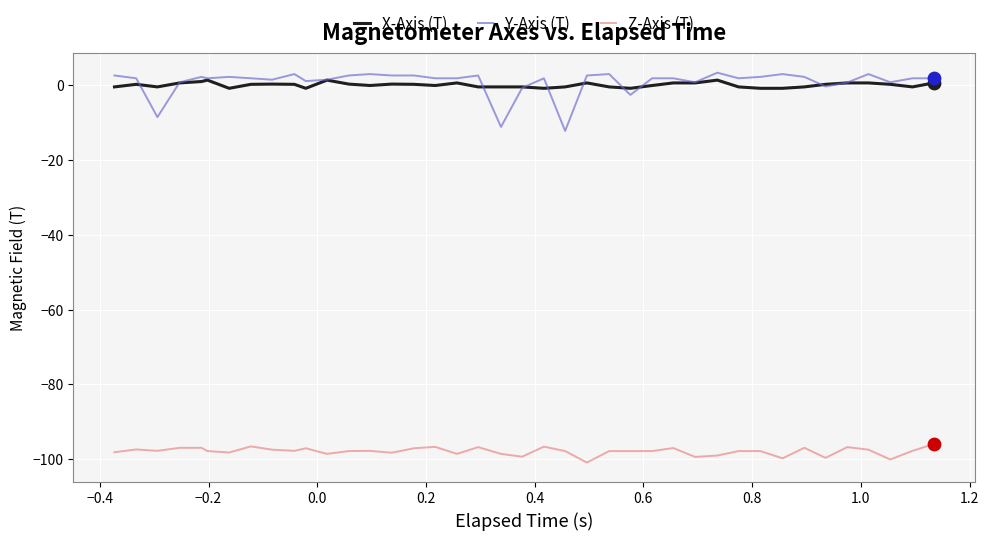

True or false: X-Axis (T) and Z-Axis (T) cross at least once.

False